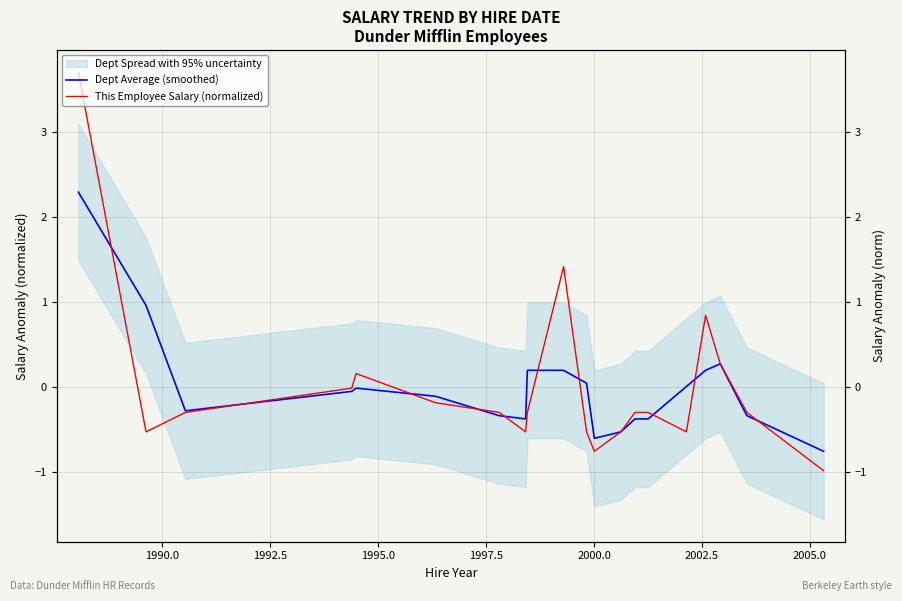

Is this an area chart (filled region under the line)?

No